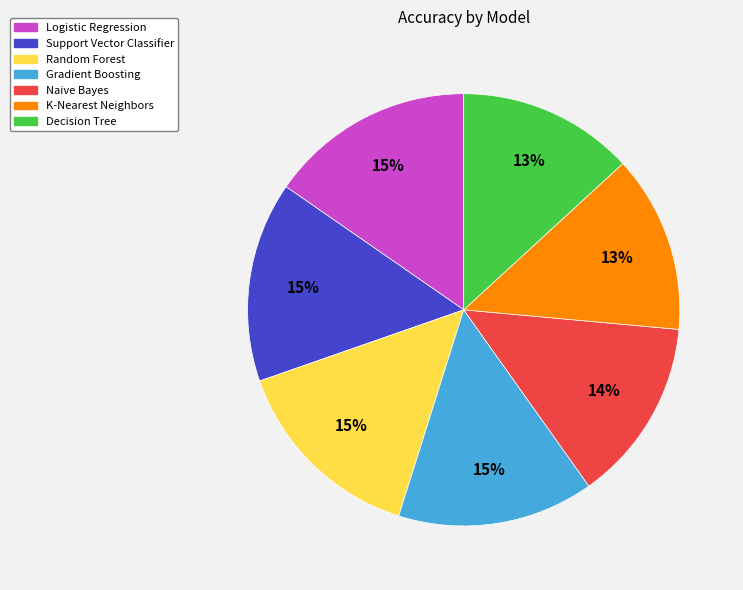

To the nearest percent, what portion does Support Vector Classifier represent?

15%